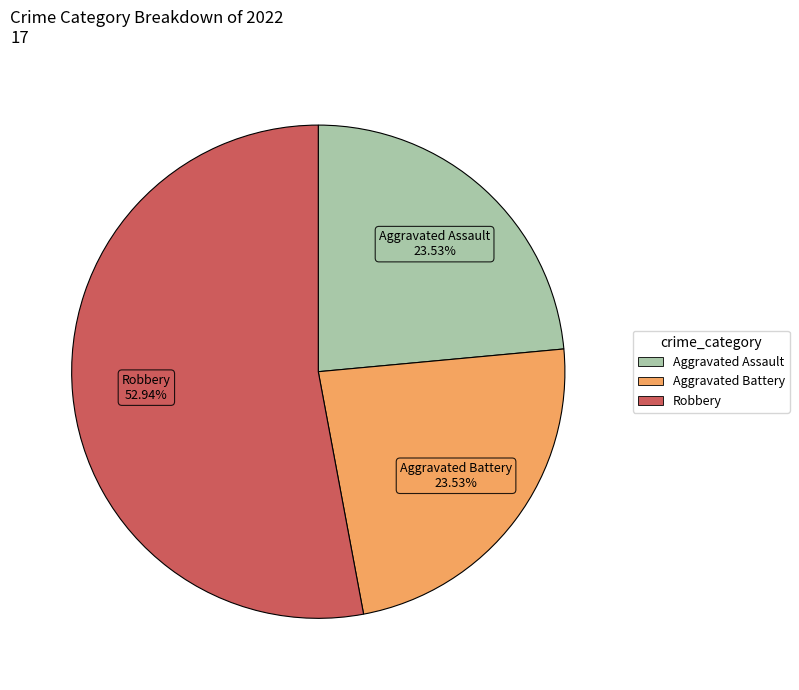

Does any single category account for the majority?

Yes